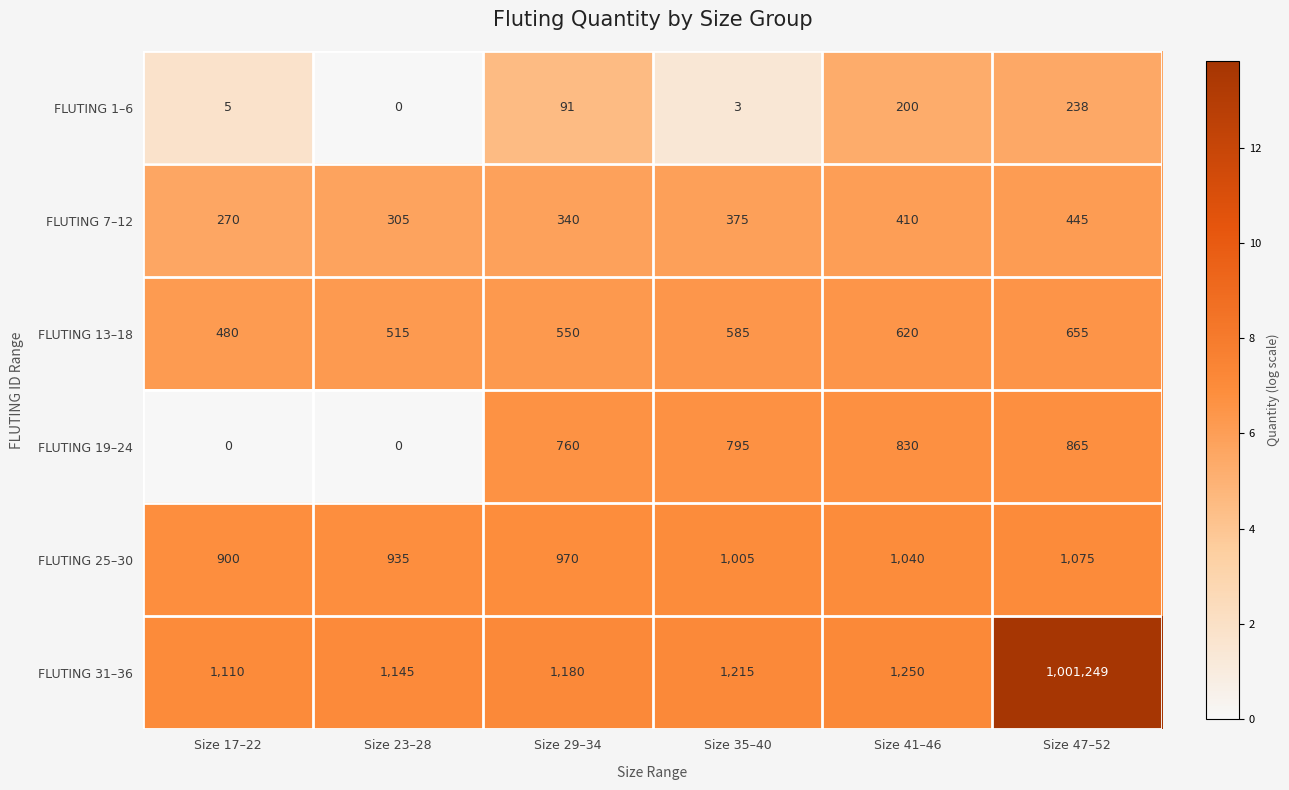

At which label is FLUTING 7–12 closest to 357?

Size 29–34